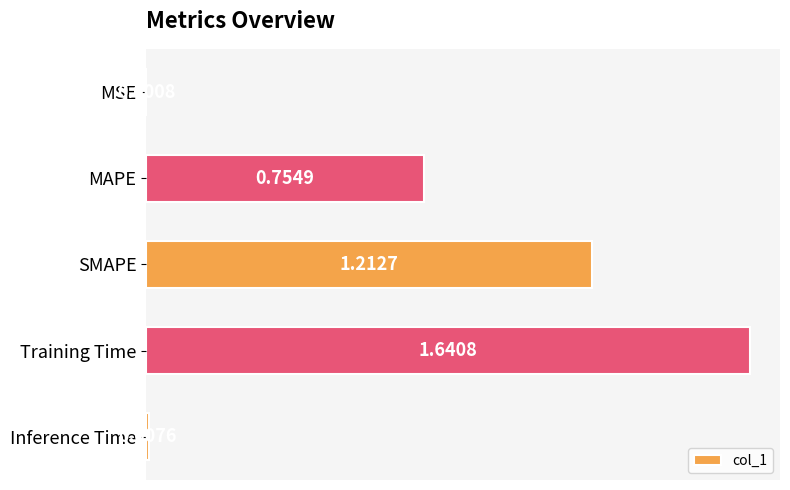

What is the sum of the values at SMAPE and Training Time?

2.9